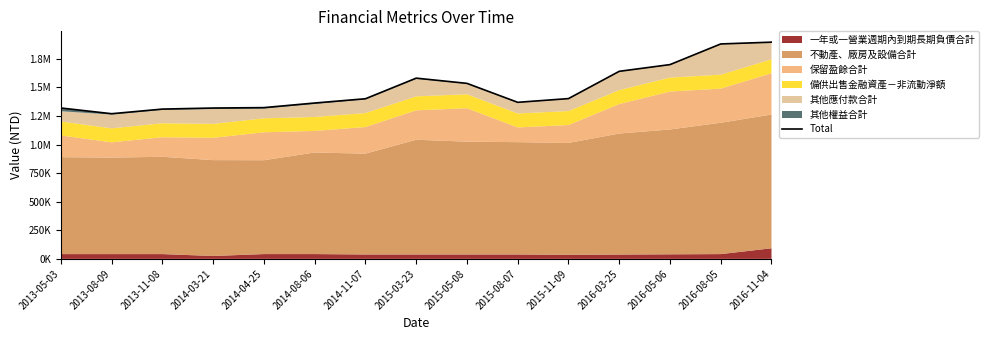

Reading left to right, list all the values displayed in this chart.

2013-05-03=1320324	2013-08-09=1270342	2013-11-08=1310853	2014-03-21=1320079	2014-04-25=1323667	2014-08-06=1363978	2014-11-07=1401356	2015-03-23=1581631	2015-05-08=1535971	2015-08-07=1370077	2015-11-09=1402688	2016-03-25=1641393	2016-05-06=1700201	2016-08-05=1881042	2016-11-04=1896526